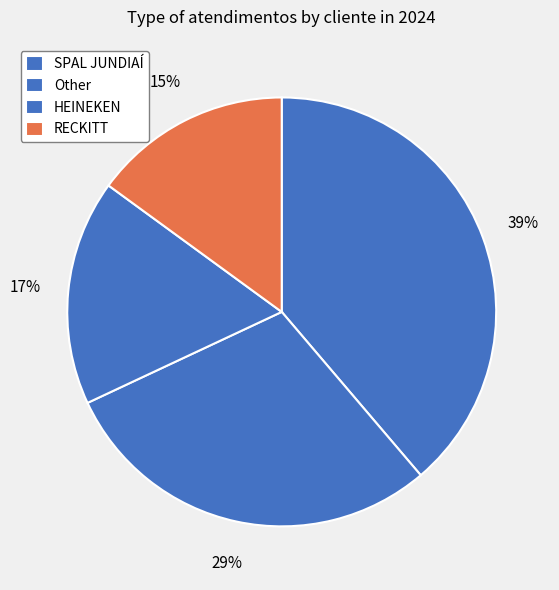

Is it true that SPAL JUNDIAÍ is 29% of the pie?

False